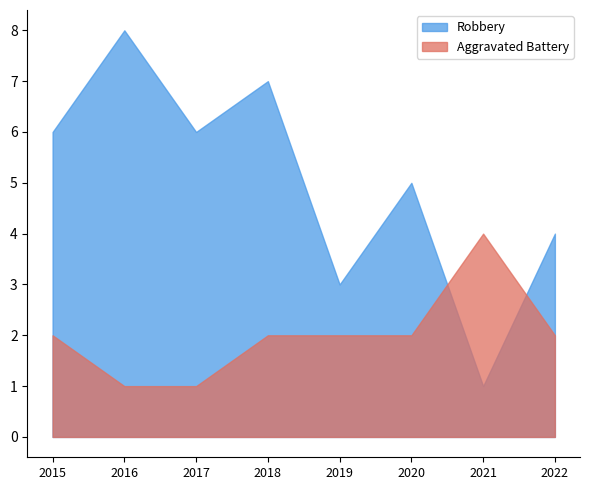

Which series has the largest total across all categories?

Robbery